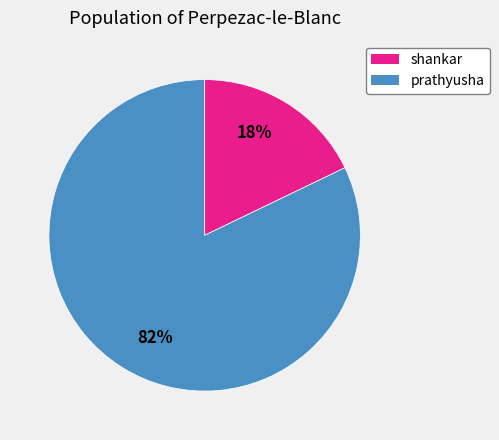

To the nearest percent, what is the average slice percentage?

50%